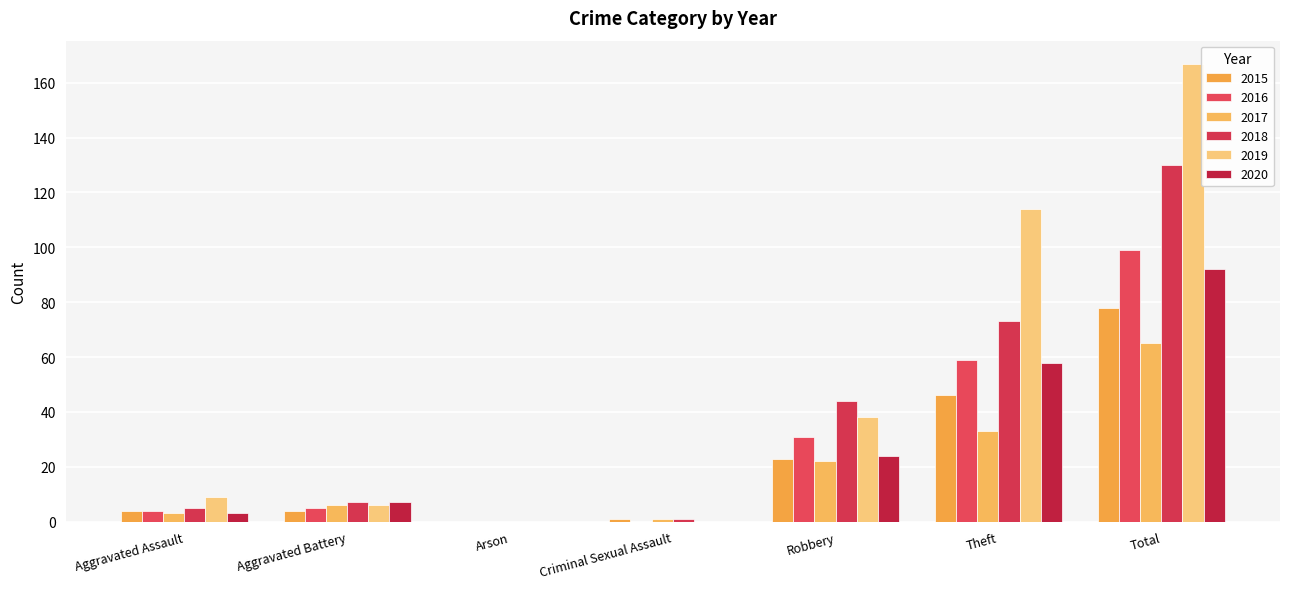

What is the difference between the highest and lowest values at Robbery?

22